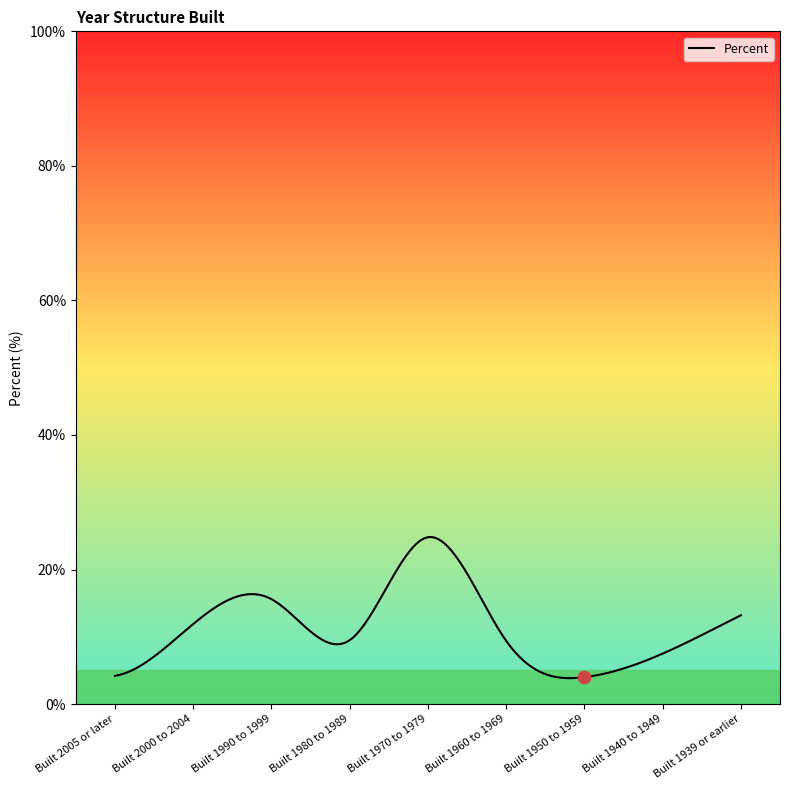

What is the ratio of the value at Built 1970 to 1979 to the value at Built 2005 or later?

5.9